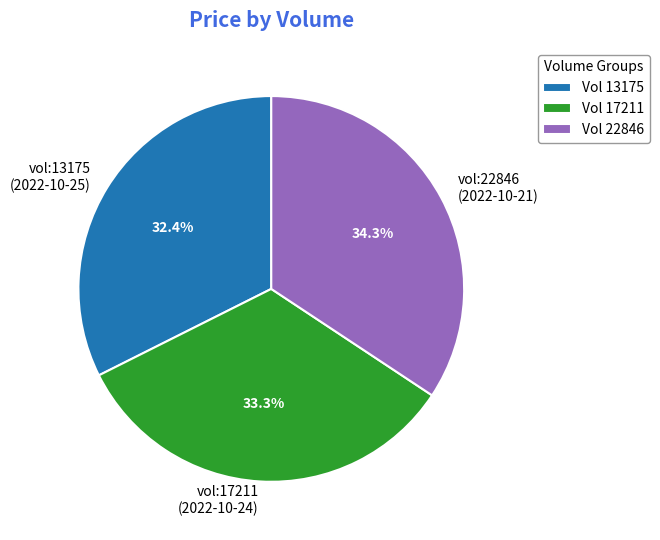

Count the number of slices in the pie.

3